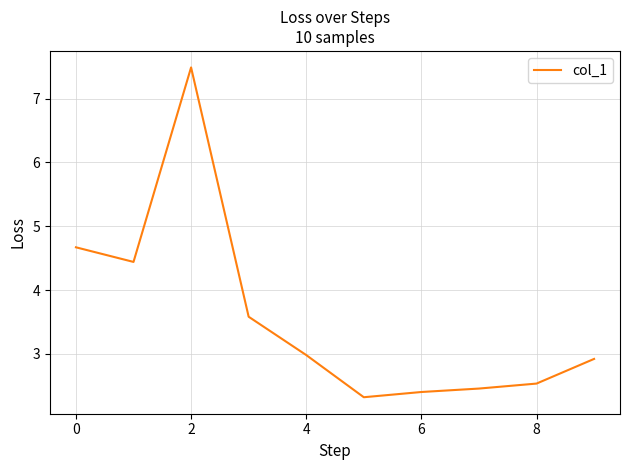

What is the greatest value displayed?

7.5